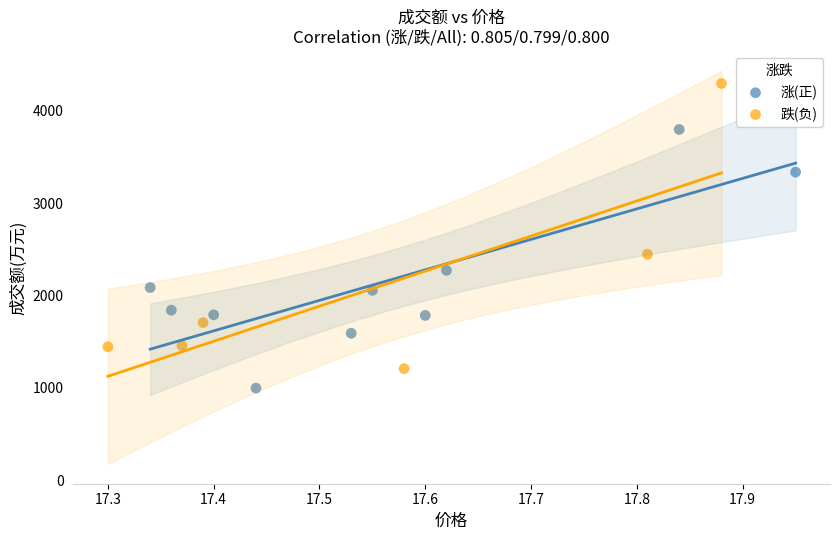

Which series reaches the maximum Y coordinate?

跌(负)